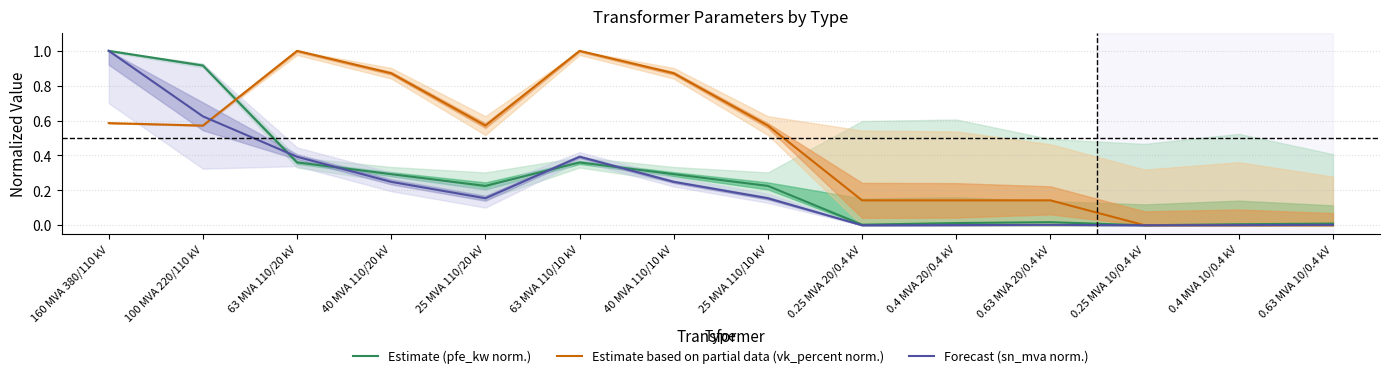

Is the value of Estimate based on partial data (vk_percent norm.) at 0.63 MVA 20/0.4 kV greater than the value of Forecast (sn_mva norm.) at 0.63 MVA 10/0.4 kV?

Yes